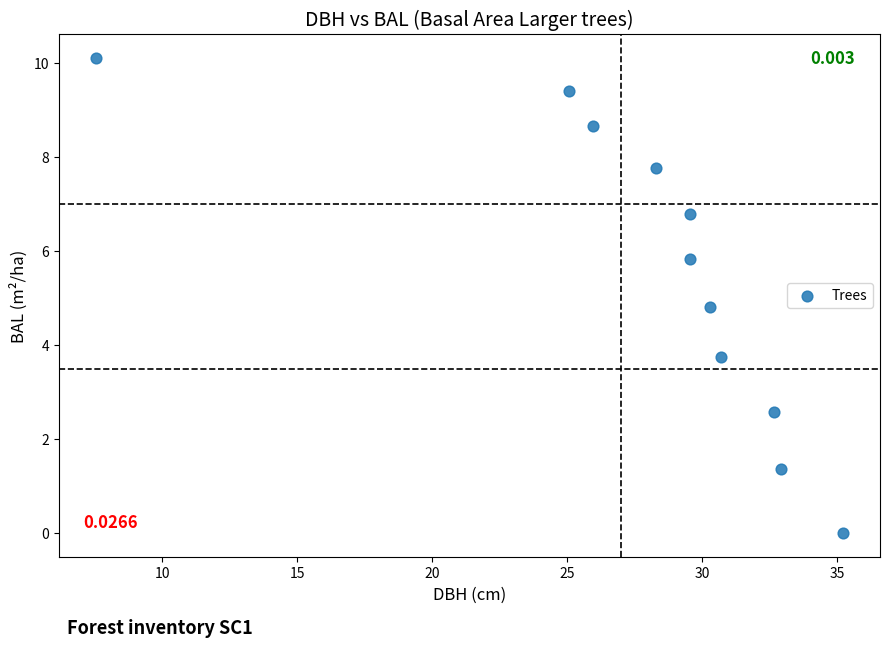

What is the average X value?

28.0